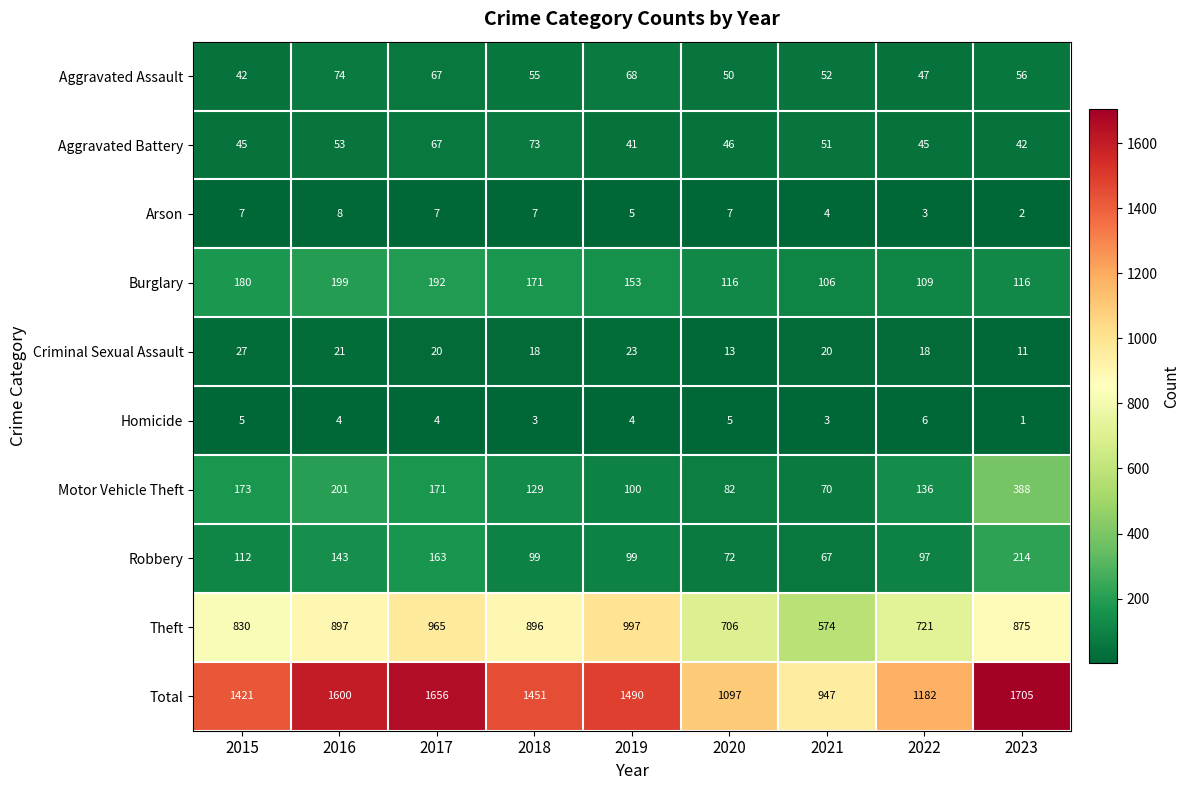

At how many categories does at least one series exceed 1388?

6